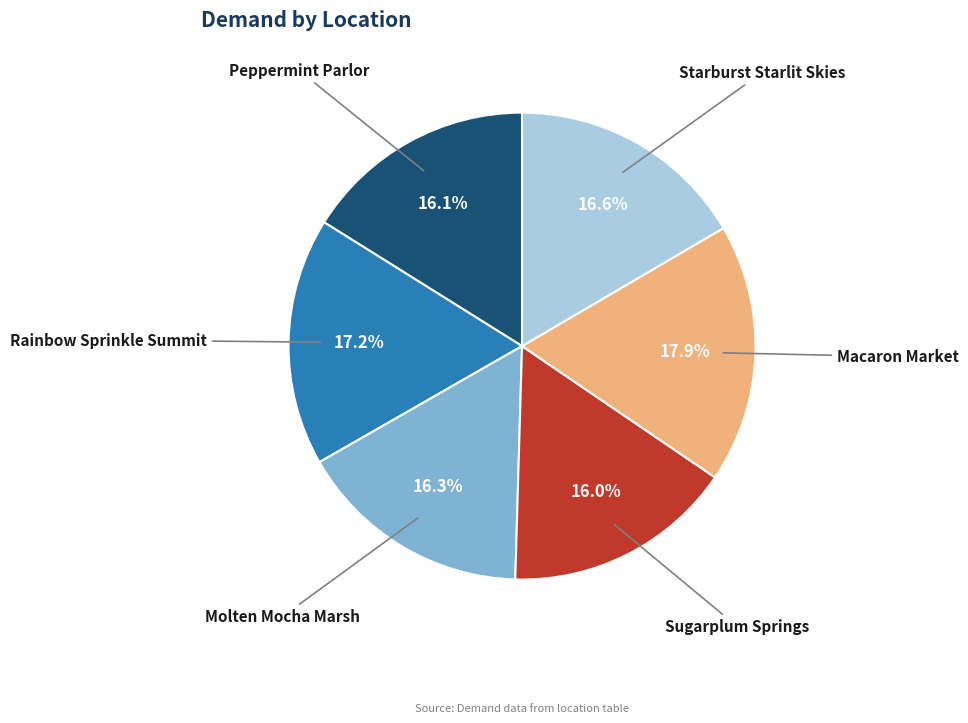

How much of the chart is everything except Molten Mocha Marsh?

83.7%